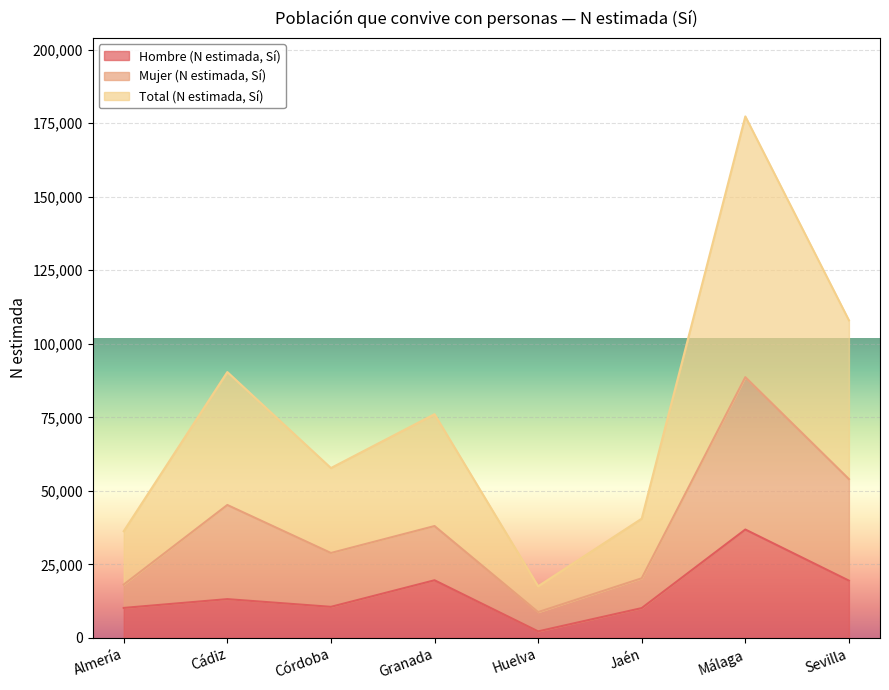

What is the total value across all series at Sevilla?

181421